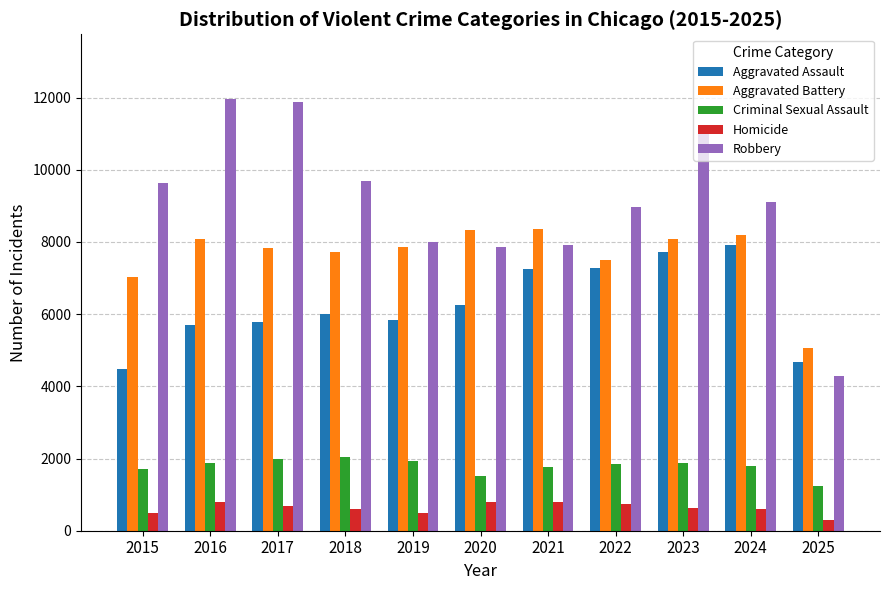

What is the smallest value displayed?

296